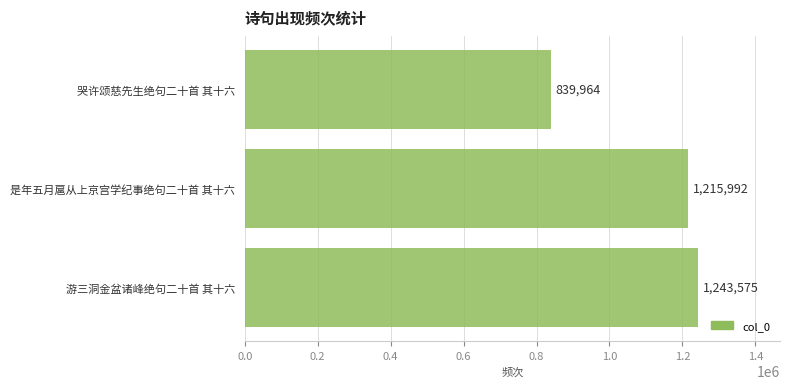

Does the chart contain any negative values?

No